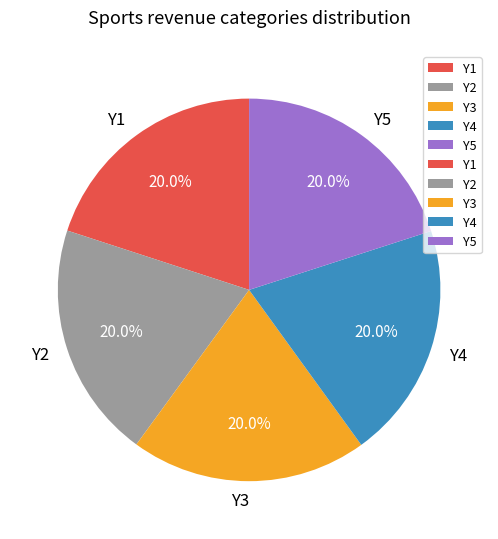

What percentage is the Y2 slice, to the nearest percent?

20%